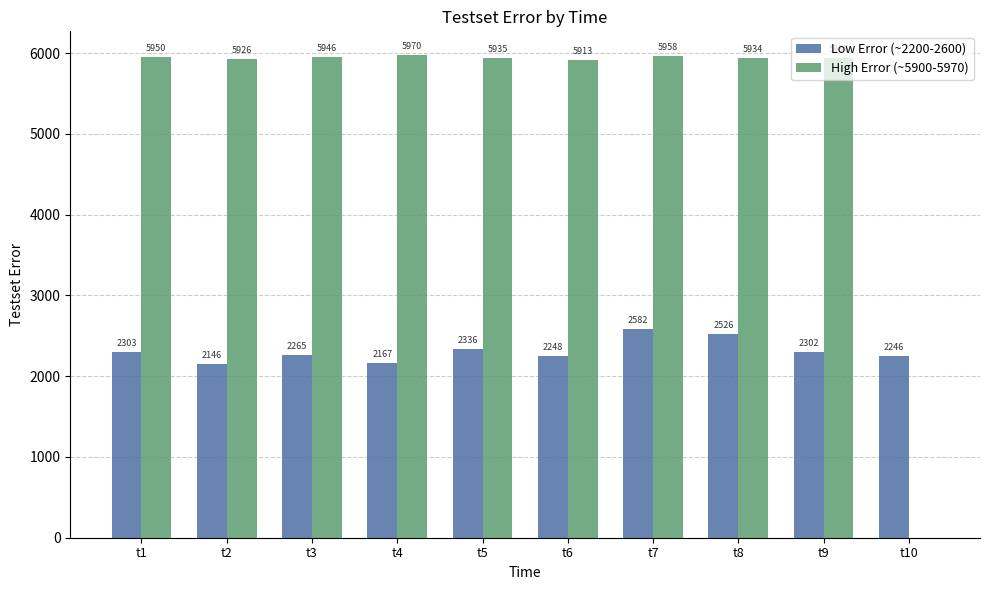

Which series changed the most between t6 and t10?

High Error (~5900-5970)